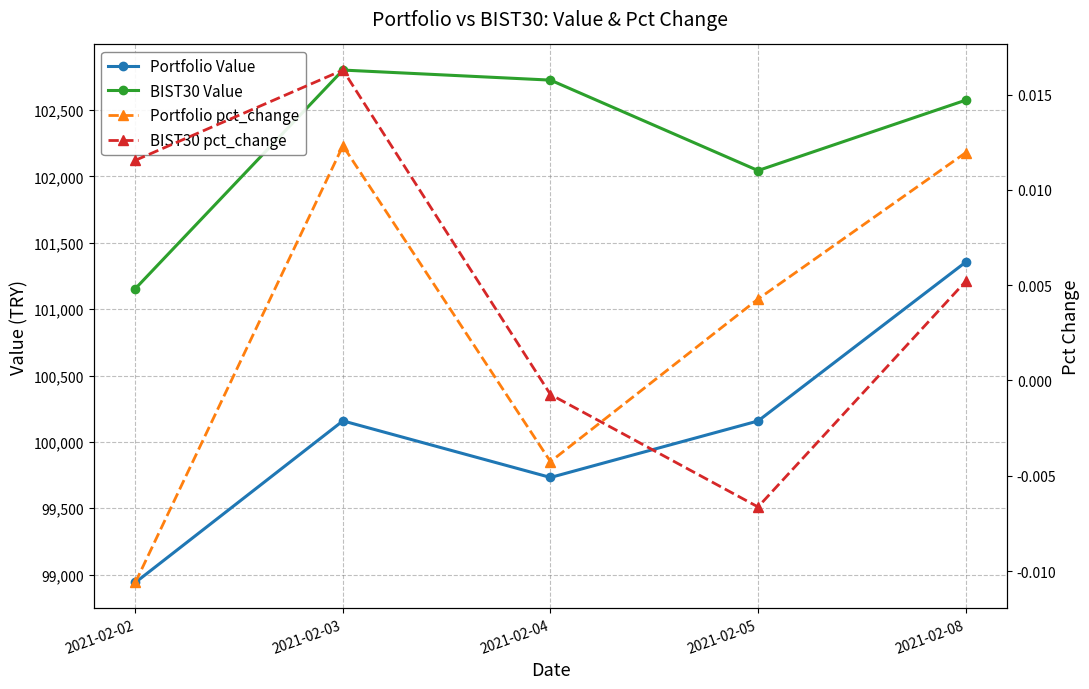

Which label corresponds to the largest value in the chart?

2021-02-03